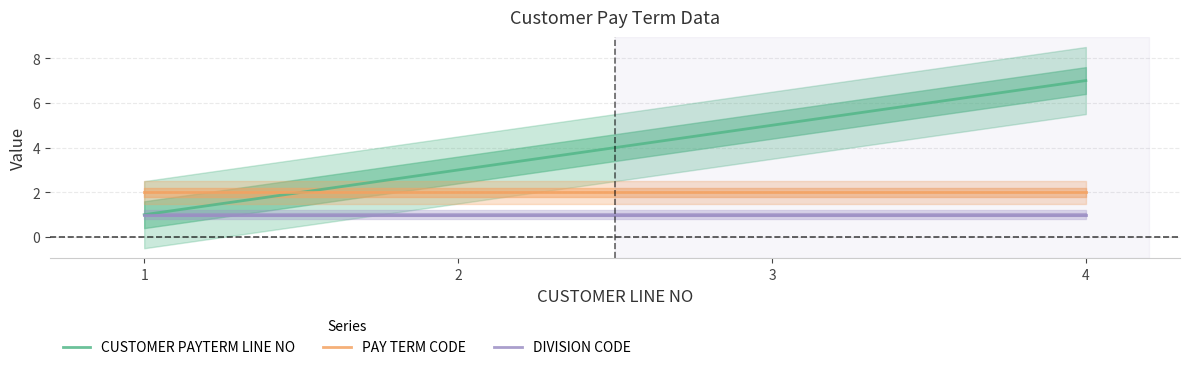

What is the highest value of the CUSTOMER PAYTERM LINE NO series?

7